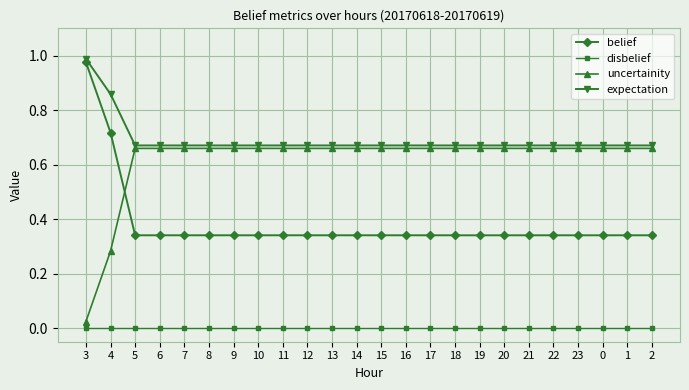

What is the label of the 7th point from the left?

9